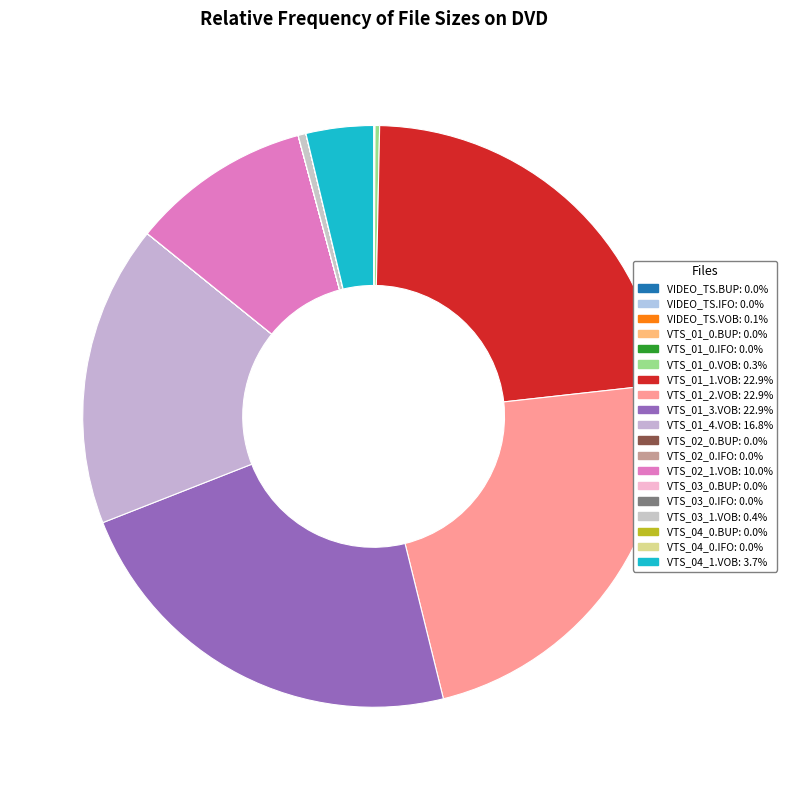

Which slice is the smallest?

VTS_03_0.BUP